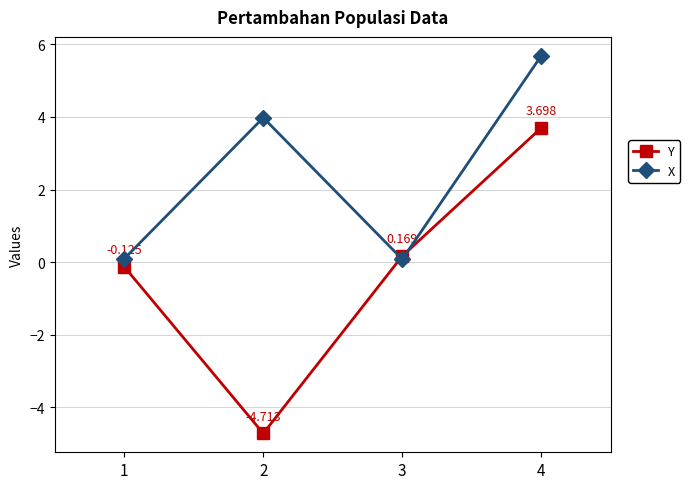

True or false: X has a value of 2.1 at 2.

False